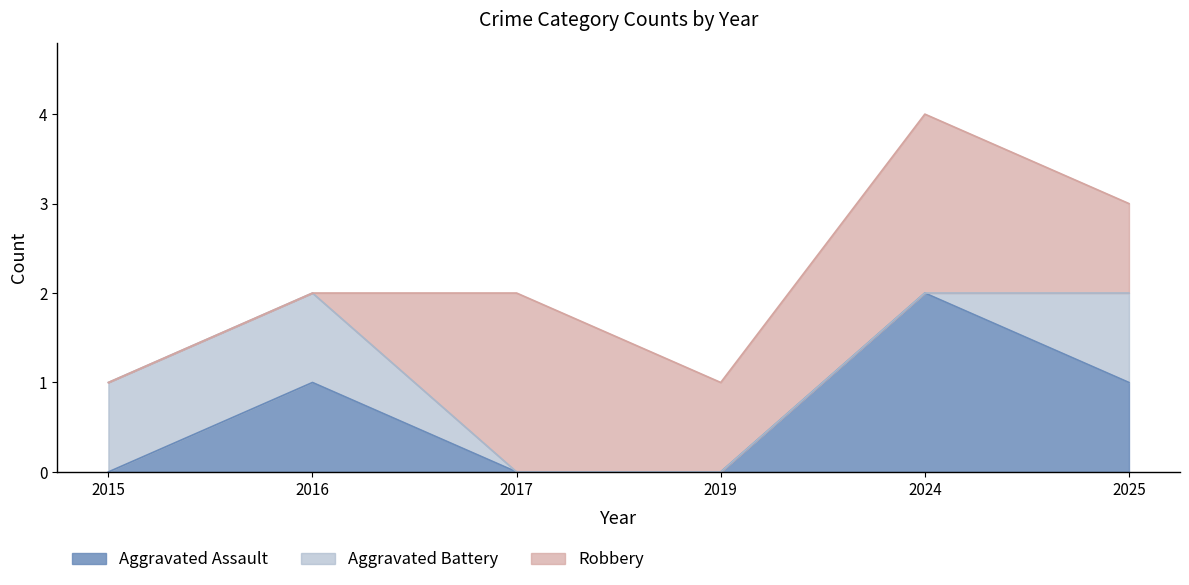

Which series ends up on top after the final intersection of Robbery and Aggravated Assault?

Robbery